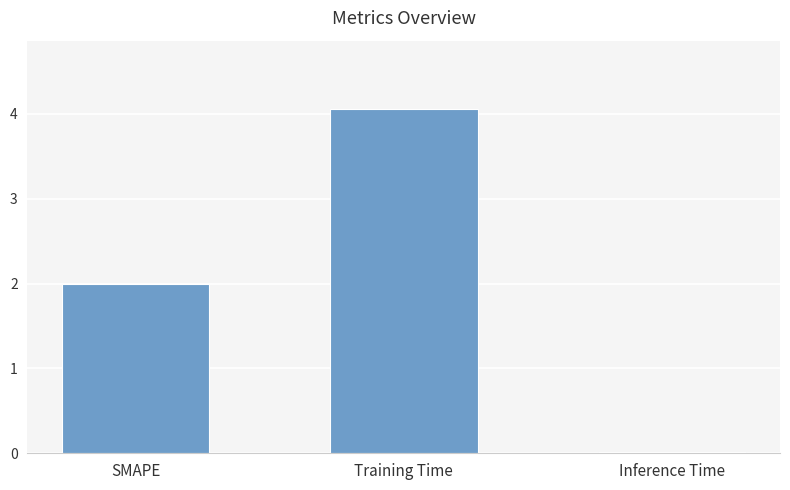

What is the greatest value displayed?

4.1